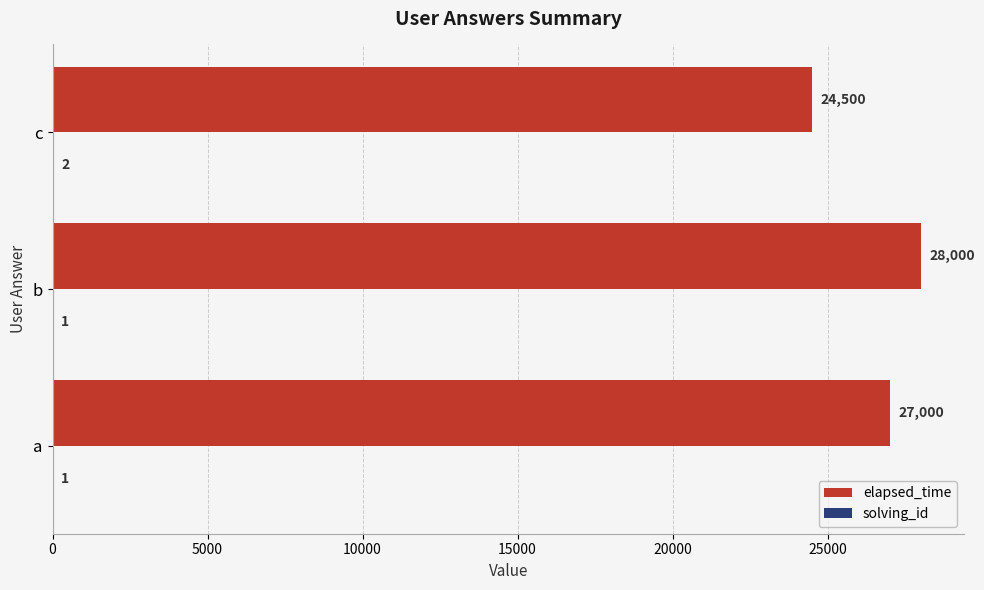

At which category is the sum across all series the highest?

b